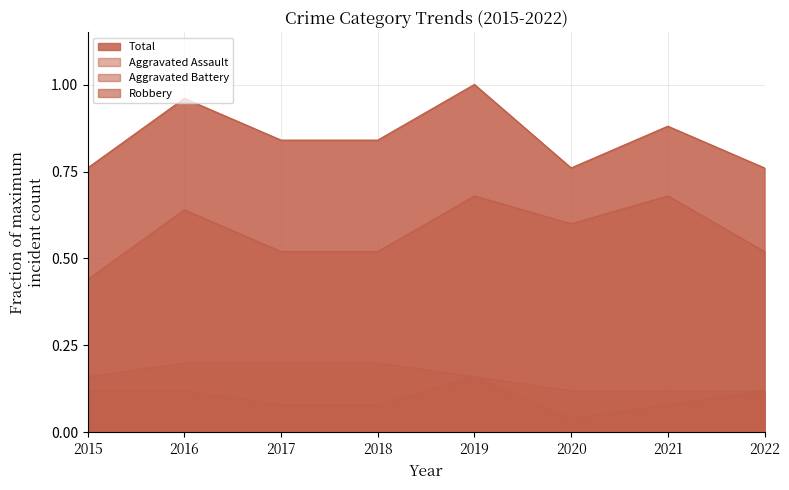

How many interior local peaks does the Total series have?

3